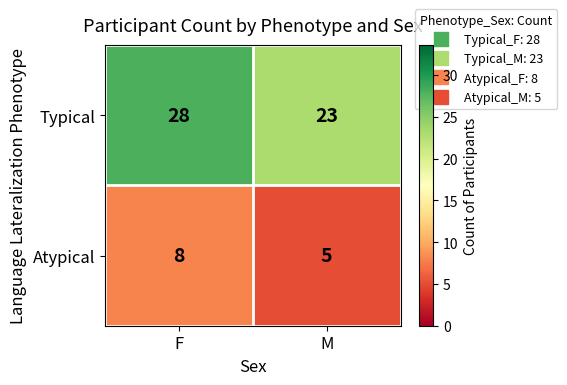

What is the maximum value shown in the chart?

28